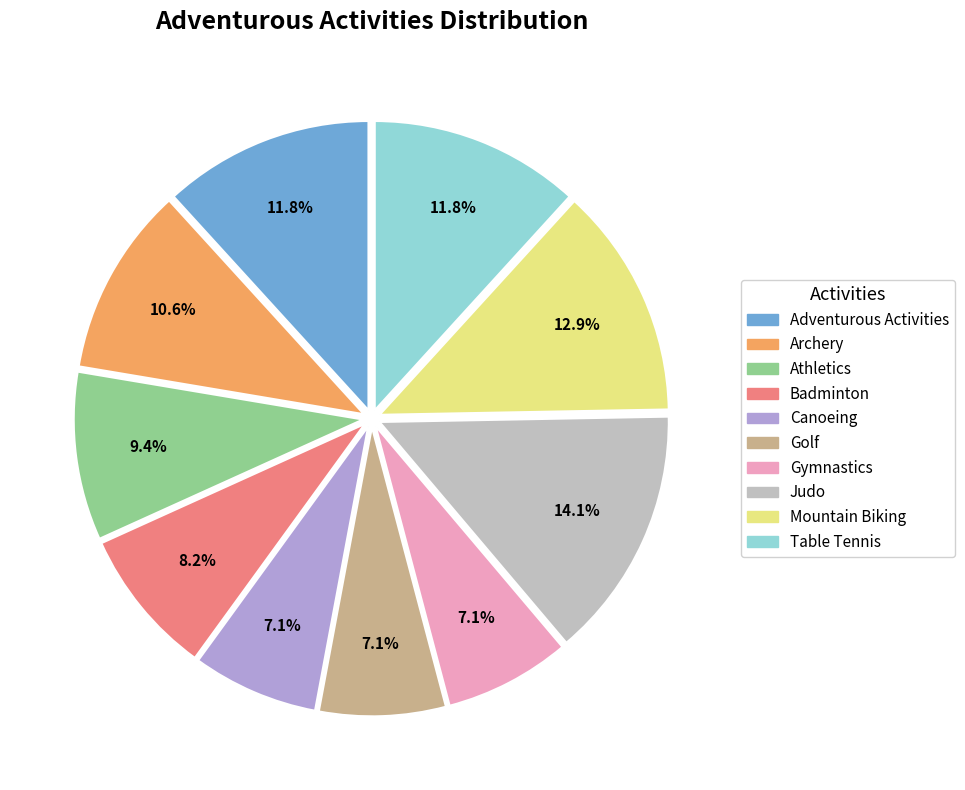

To the nearest percent, what portion does Mountain Biking represent?

13%